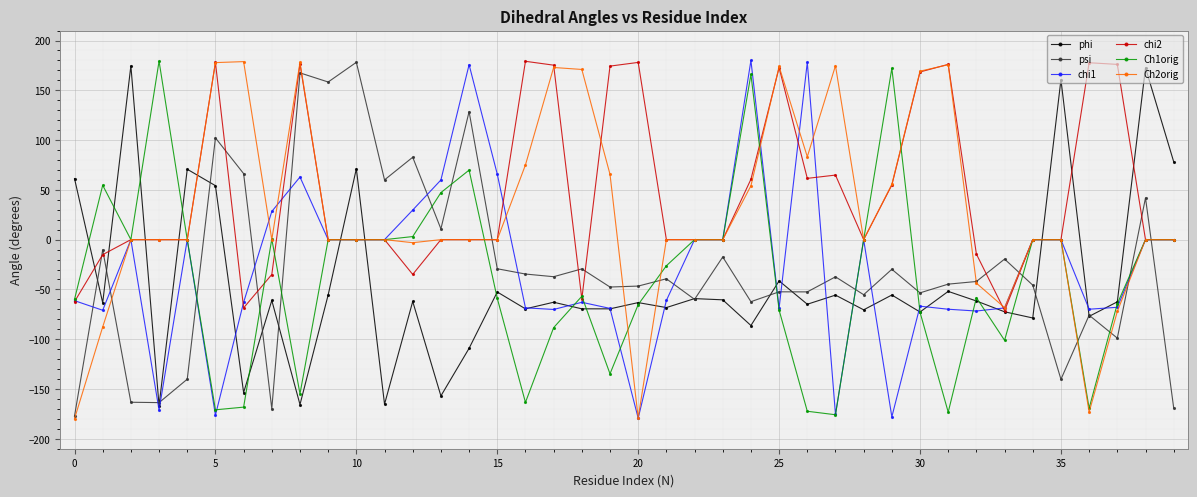

What is the minimum value for phi?

-166.7